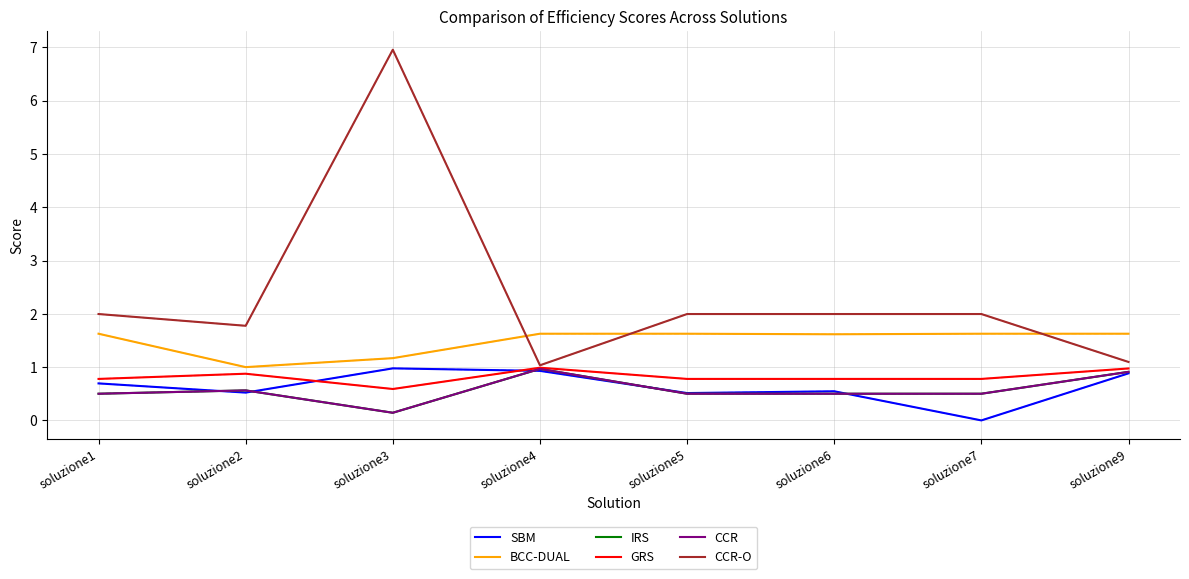

Reading left to right, list all the values displayed in this chart.

SBM: 0.7	0.5	1.0	0.9	0.5	0.5	0.0	0.9
BCC-DUAL: 1.6	1.0	1.2	1.6	1.6	1.6	1.6	1.6
IRS: 0.5	0.6	0.1	1.0	0.5	0.5	0.5	0.9
GRS: 0.8	0.9	0.6	1.0	0.8	0.8	0.8	1.0
CCR: 0.5	0.6	0.1	1.0	0.5	0.5	0.5	0.9
CCR-O: 2.0	1.8	7.0	1.0	2.0	2.0	2.0	1.1